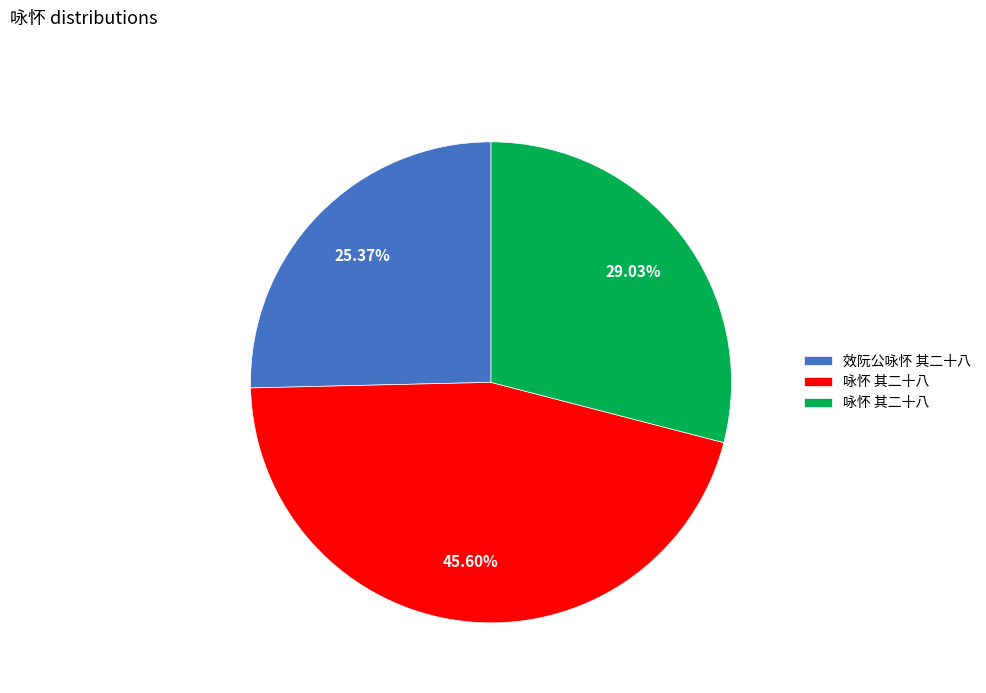

Is there a majority slice in this chart?

No